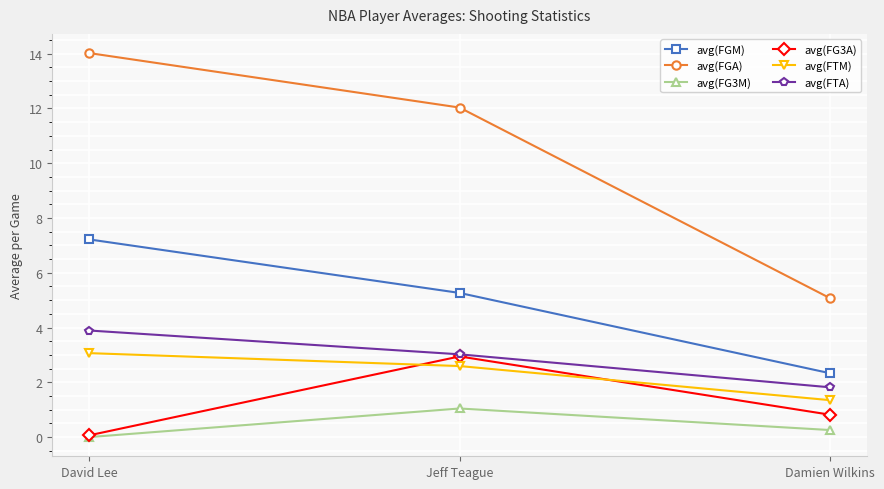

True or false: avg(FTA) has a value of 3.0 at Jeff Teague.

True